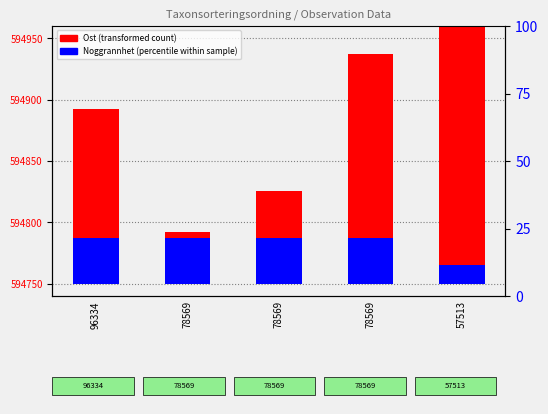

List the series in order of their overall mean, highest first.

Ost (transformed), Noggrannhet (within sample)